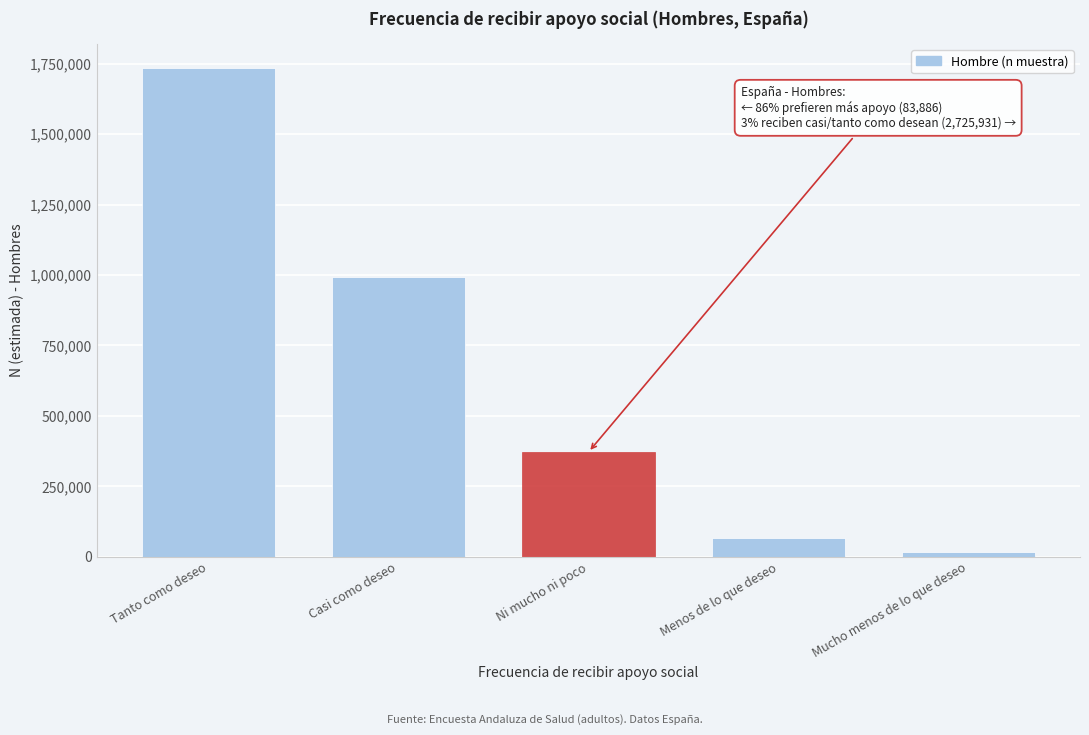

Reading right to left, list all the values displayed in this chart.

18722	65164	371795	992487	1733444